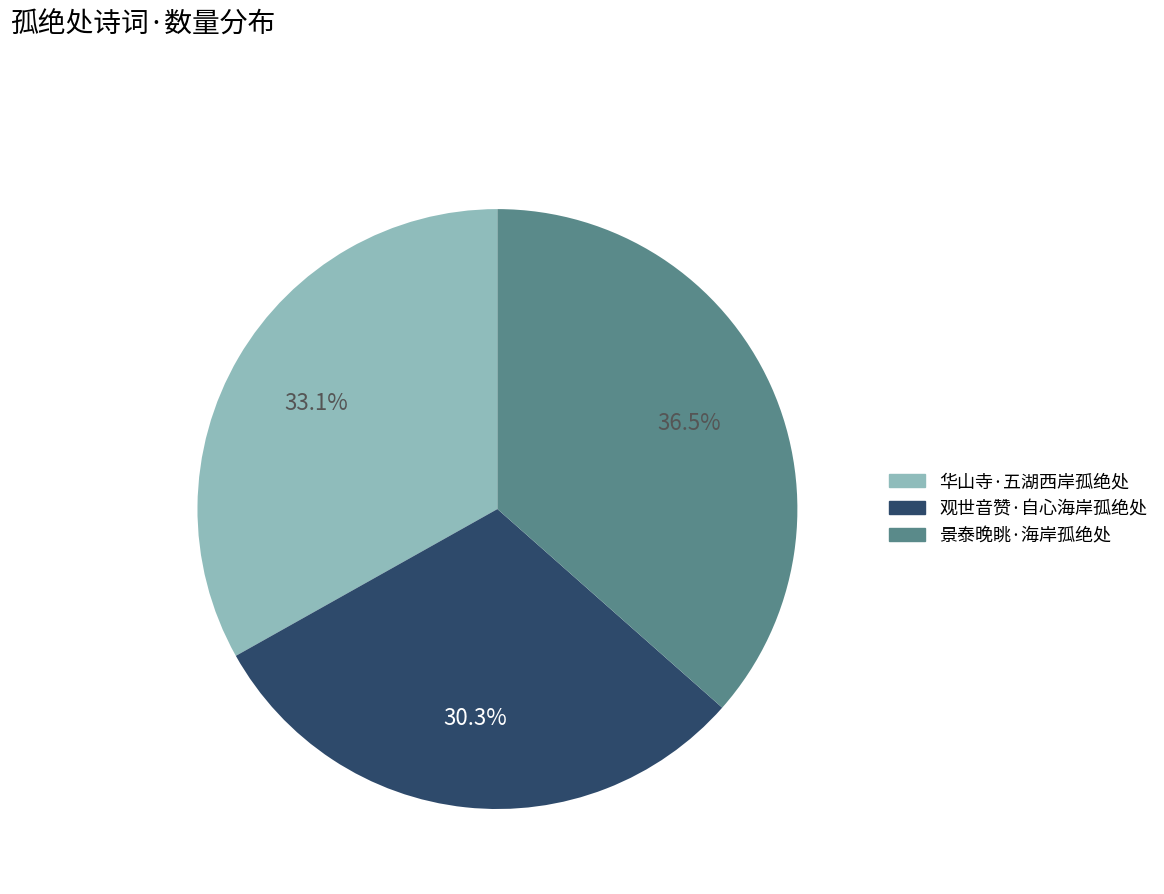

To the nearest percent, what is the difference between the 观世音赞·自心海岸孤绝处 and 华山寺·五湖西岸孤绝处 slice percentages?

3%